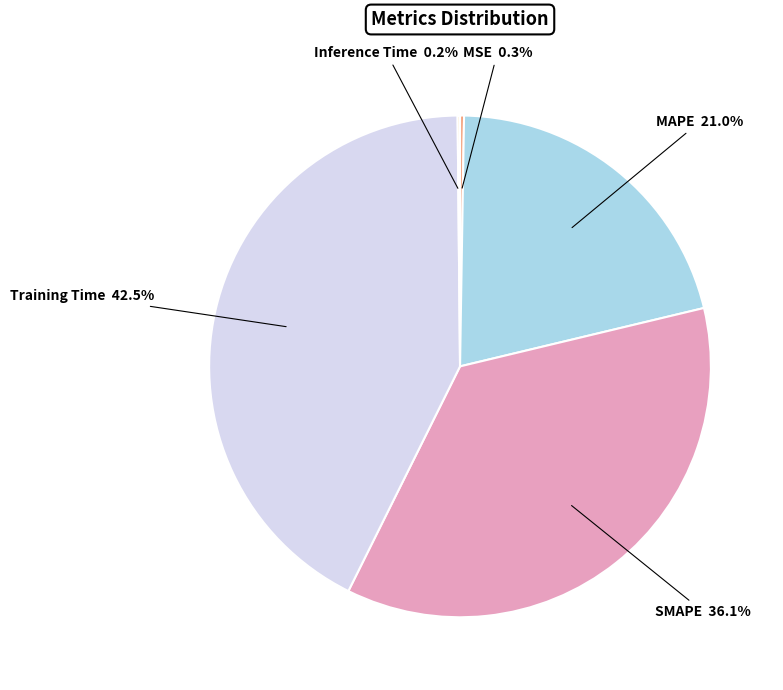

Do SMAPE and Training Time together represent more than half of the pie?

Yes